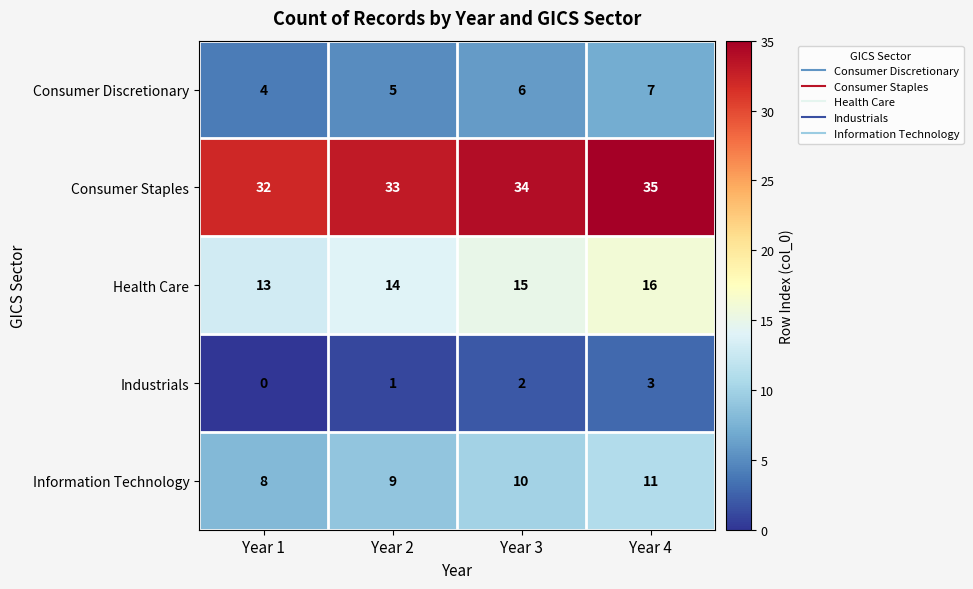

Count the Industrials values in the range 1 to 3.

3